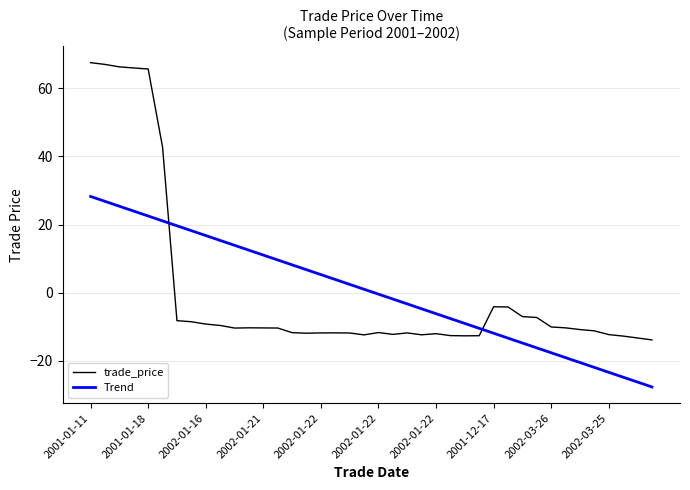

What are all the series names shown in the legend?

trade_price, Trend